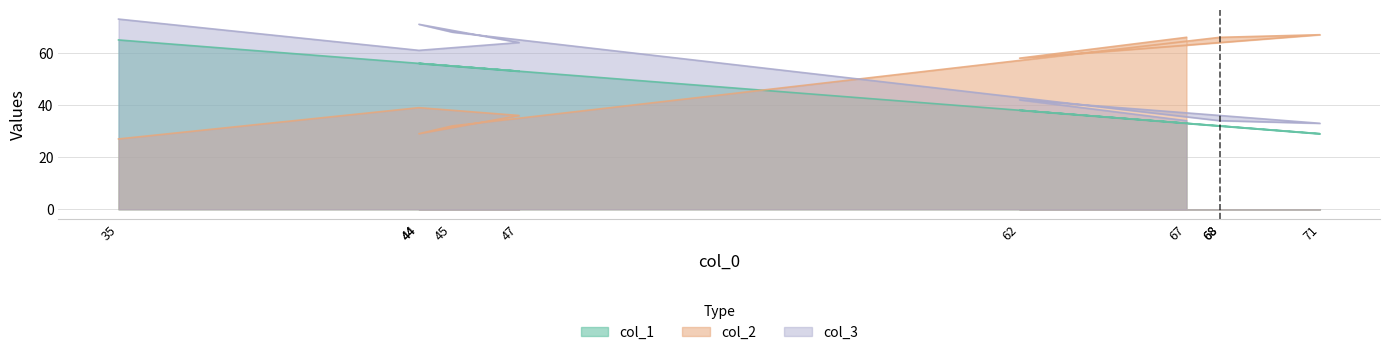

Is the value of col_2 at 44 greater than the value of col_1 at 68?

Yes